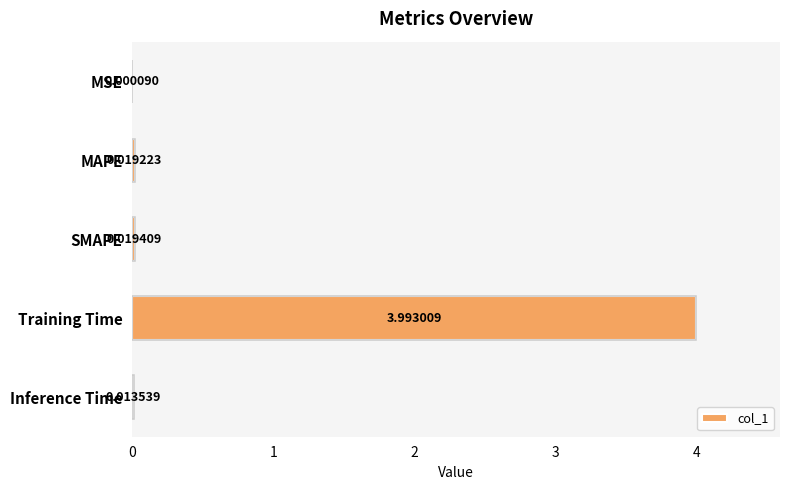

At which category does the chart reach its peak across all series?

Training Time